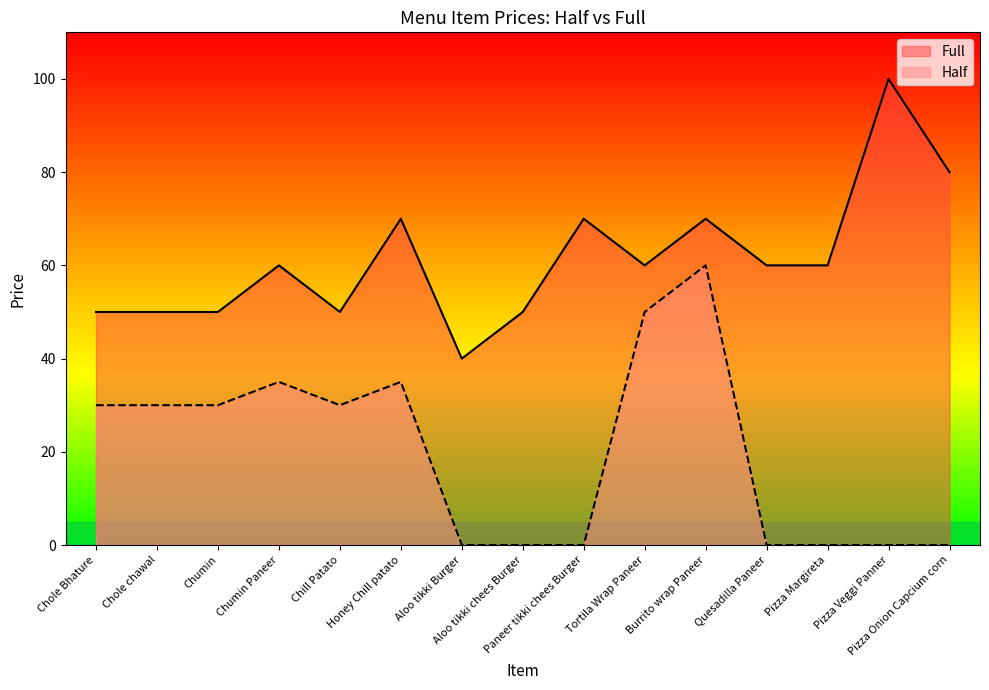

What is the sum of the Full values at Chumin Paneer and Aloo tikki chees Burger?

110